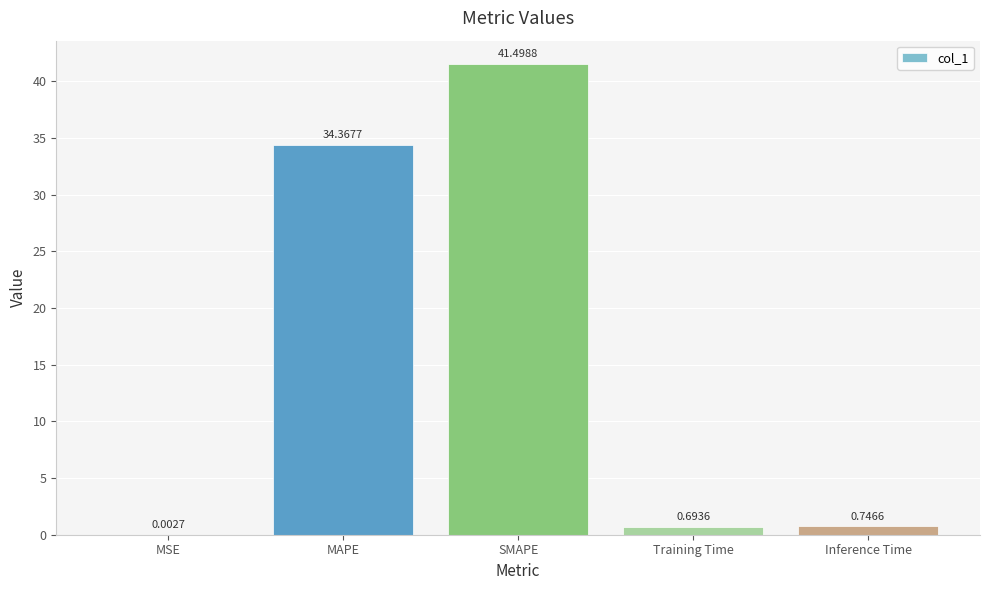

What is the greatest value displayed?

41.5